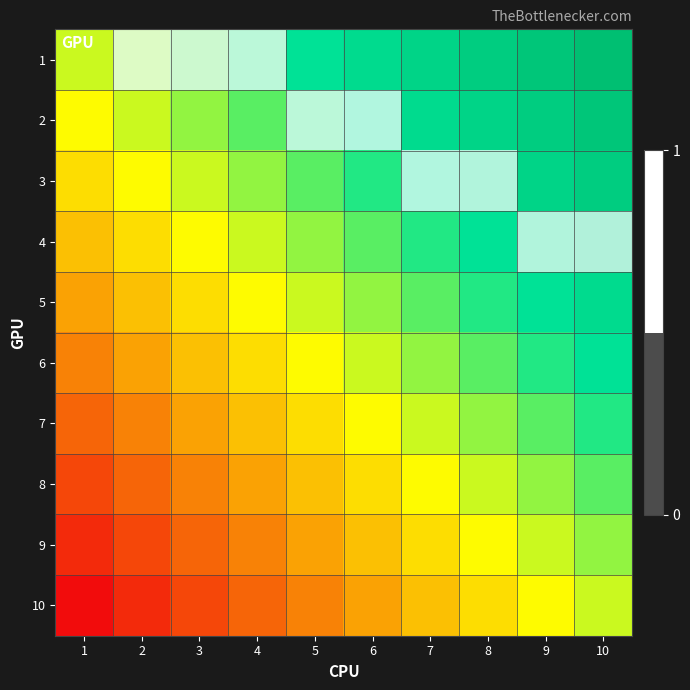

Rank the series by their maximum value, from highest to lowest.

1, 2, 3, 4, 5, 6, 7, 8, 9, 10